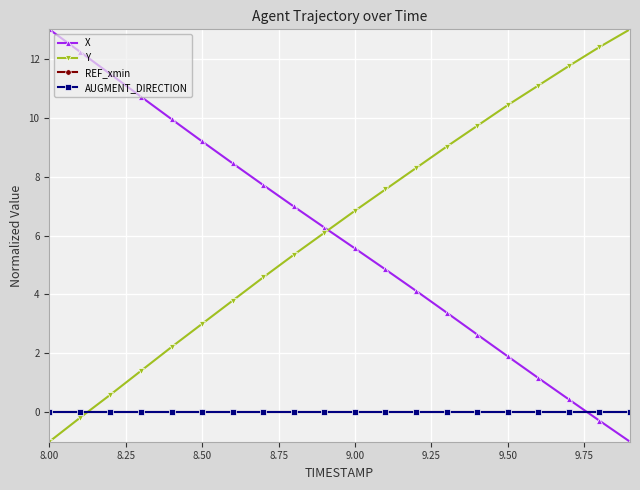

How many lines are shown in the chart?

4